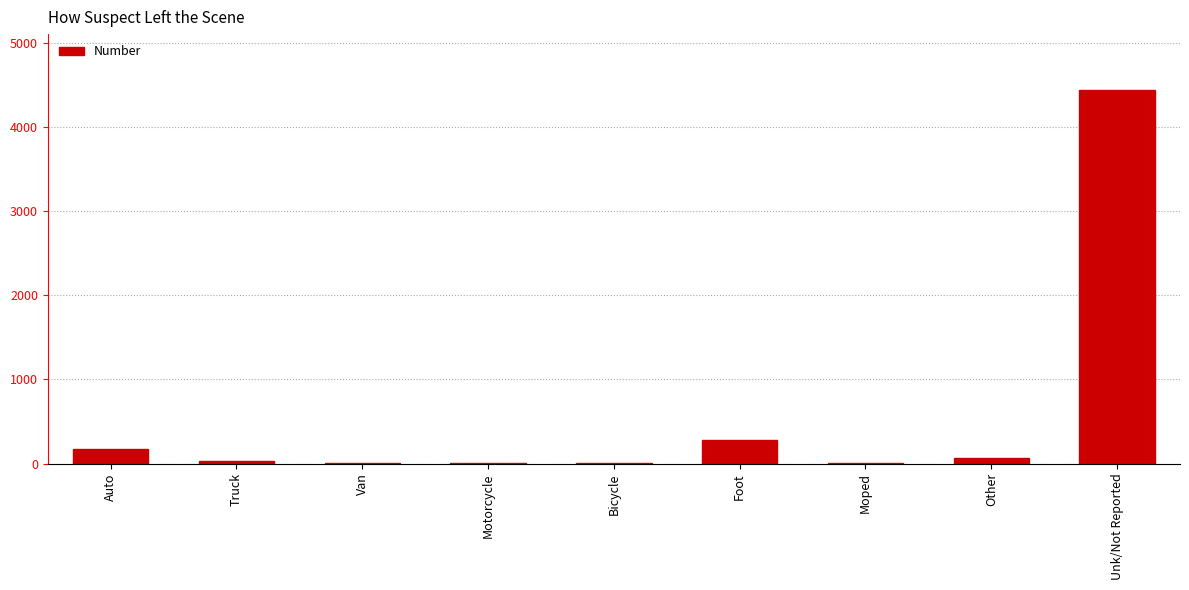

True or false: the data shows 175 at Auto.

True